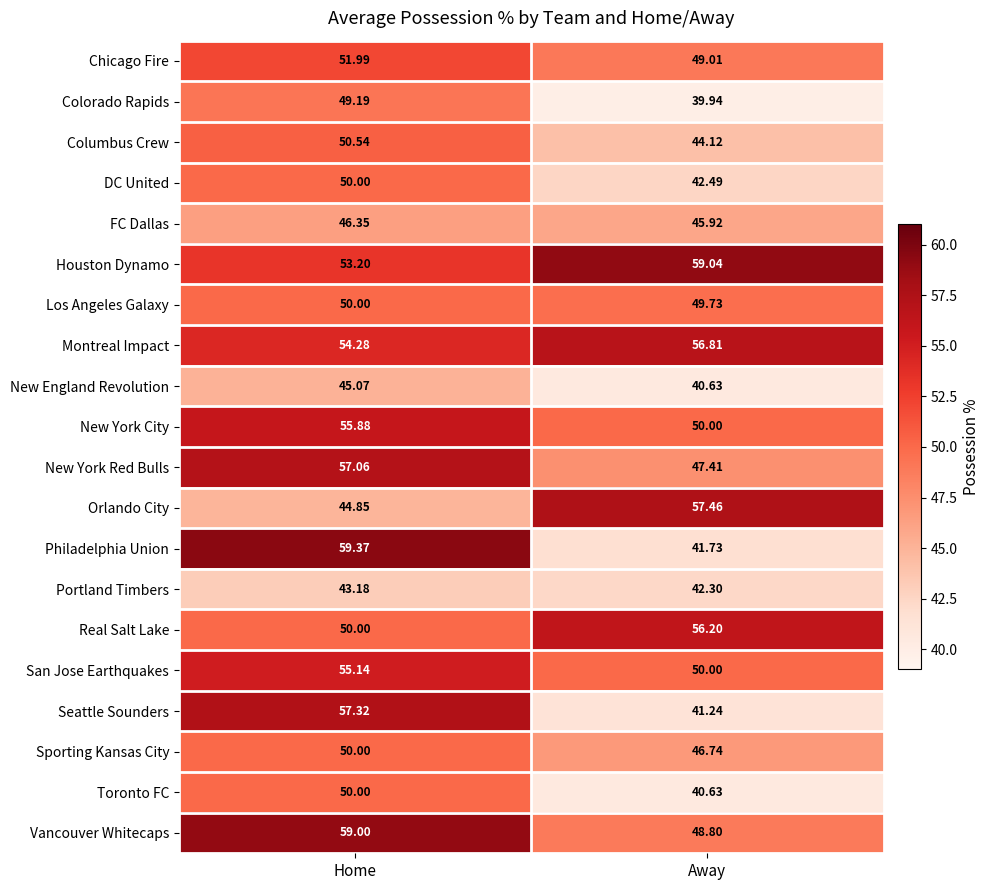

At how many categories does at least one series exceed 45?

2